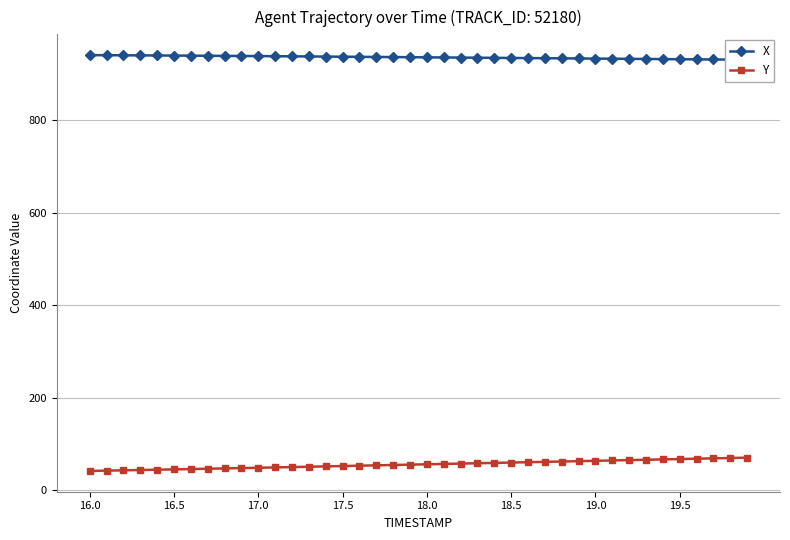

What is the maximum value for Y?

70.3